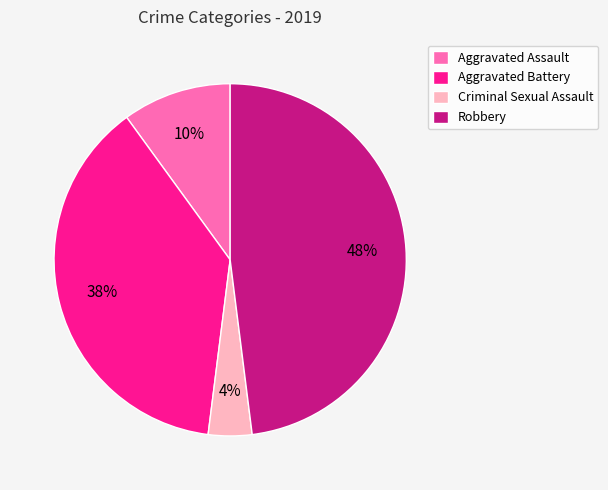

How many slices are in this pie chart?

4